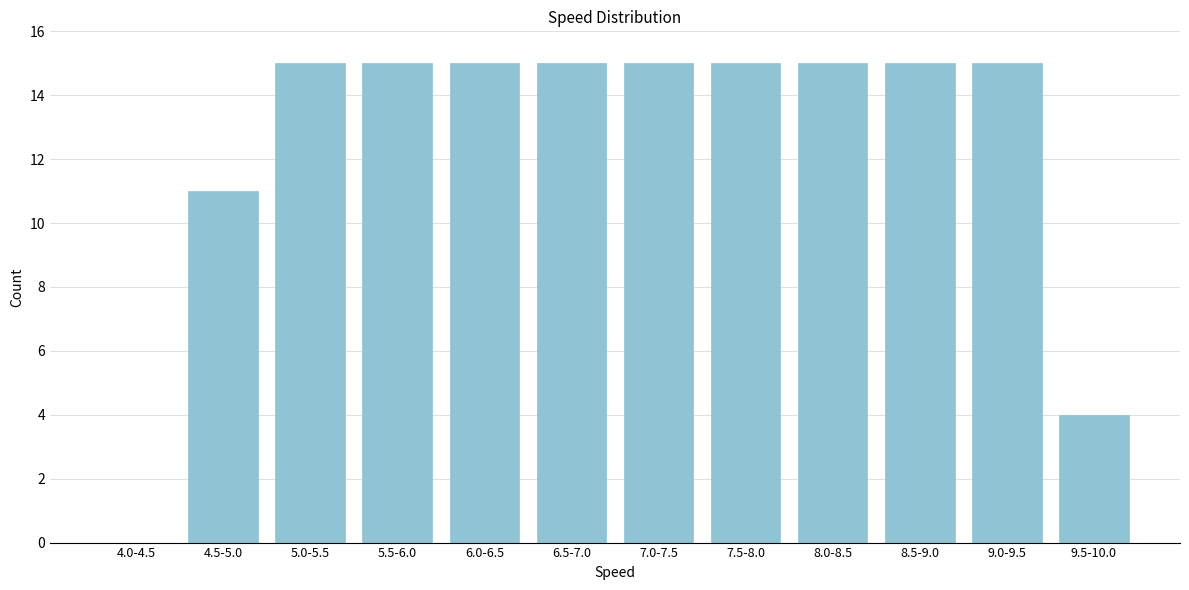

Reading left to right, extract all data points from this chart.

4.0-4.5=0	4.5-5.0=11	5.0-5.5=15	5.5-6.0=15	6.0-6.5=15	6.5-7.0=15	7.0-7.5=15	7.5-8.0=15	8.0-8.5=15	8.5-9.0=15	9.0-9.5=15	9.5-10.0=4